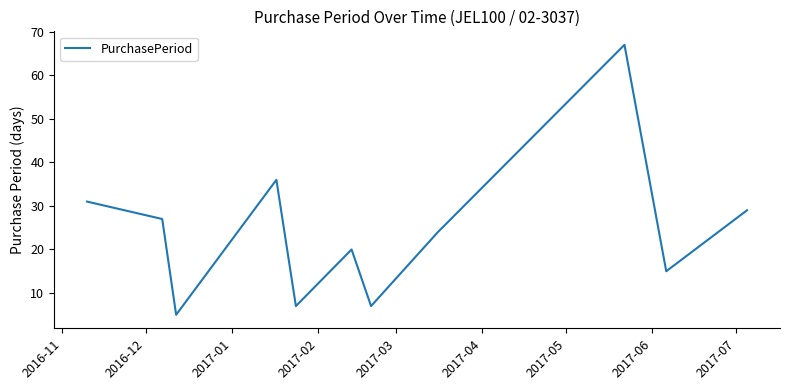

What is the greatest value displayed?

67